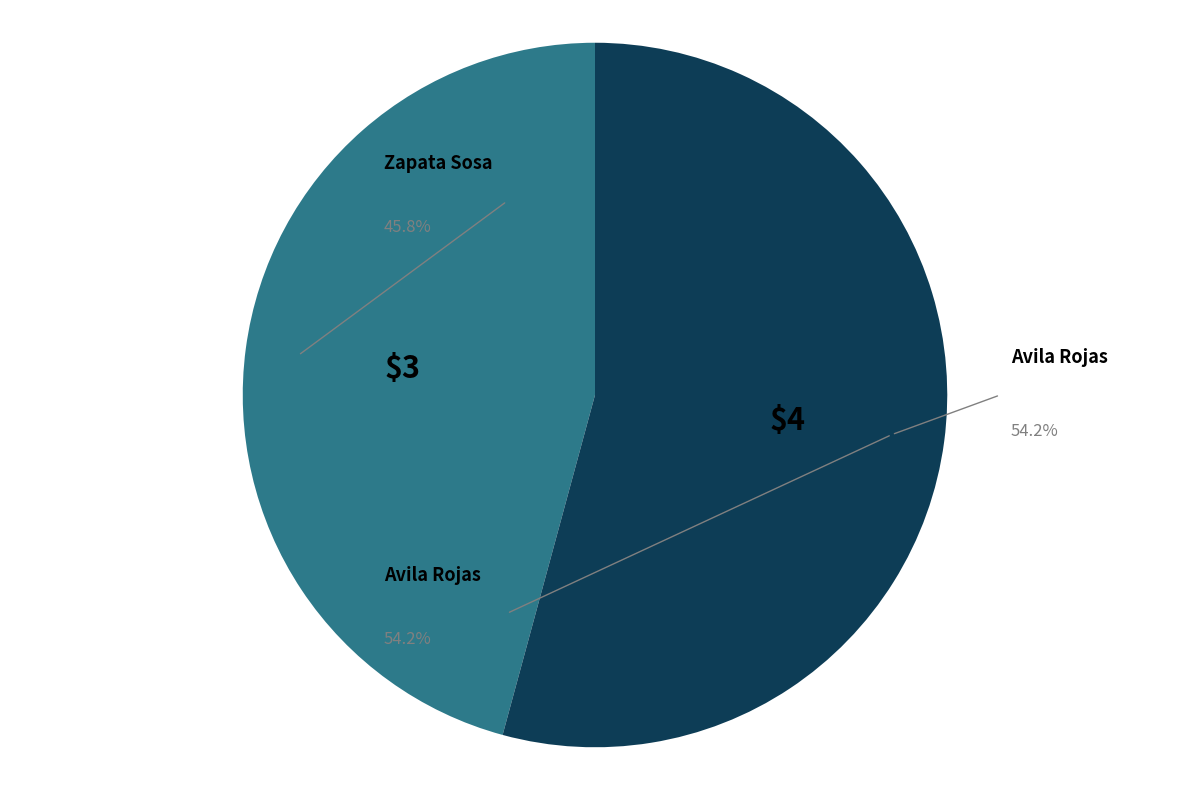

What is the largest slice in the pie chart?

Avila Rojas